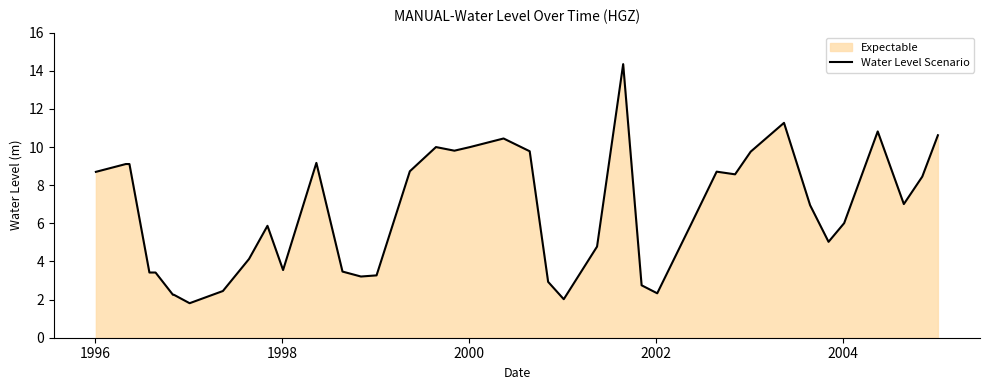

What is the difference between the maximum and minimum values?

12.5